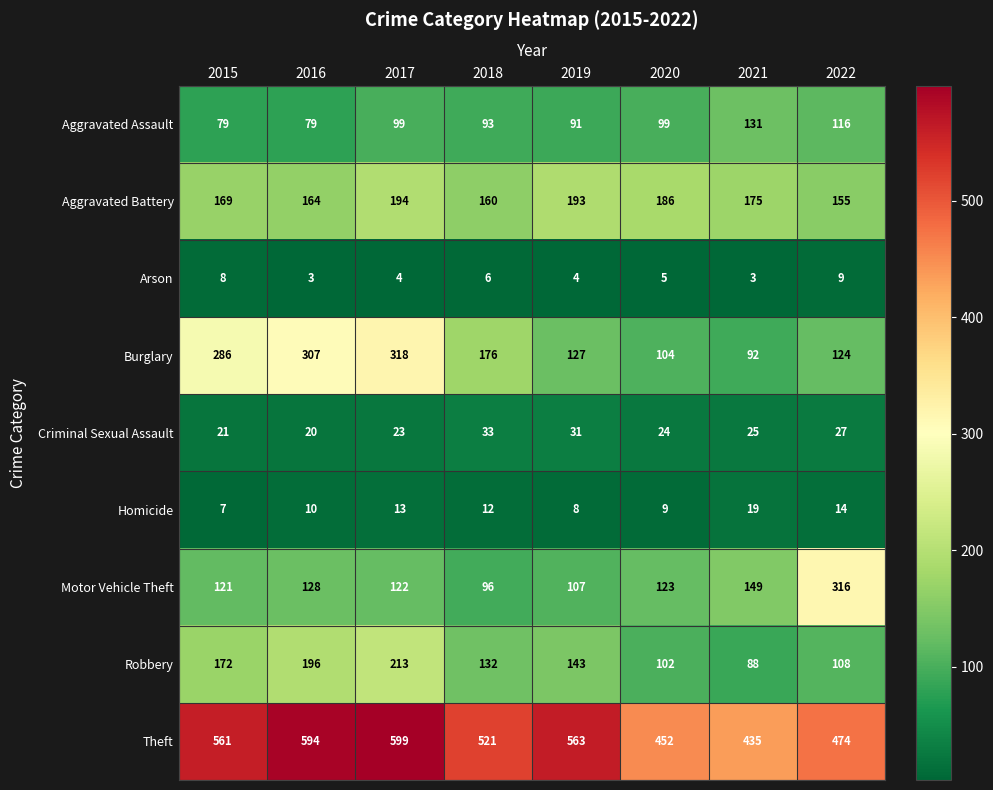

What is the maximum value for Aggravated Battery?

194